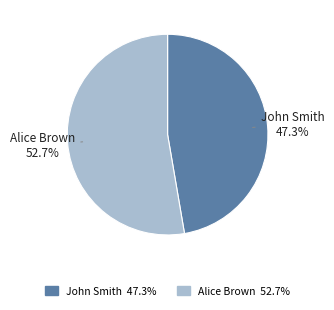

To the nearest percent, what is the difference between the John Smith and Alice Brown slice percentages?

5%